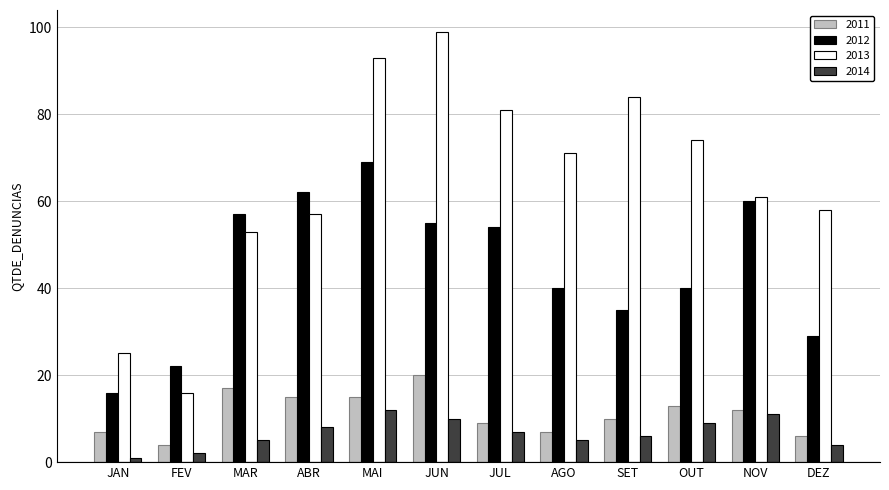

What is the difference between the maximum and second lowest values in the 2011 series?

14